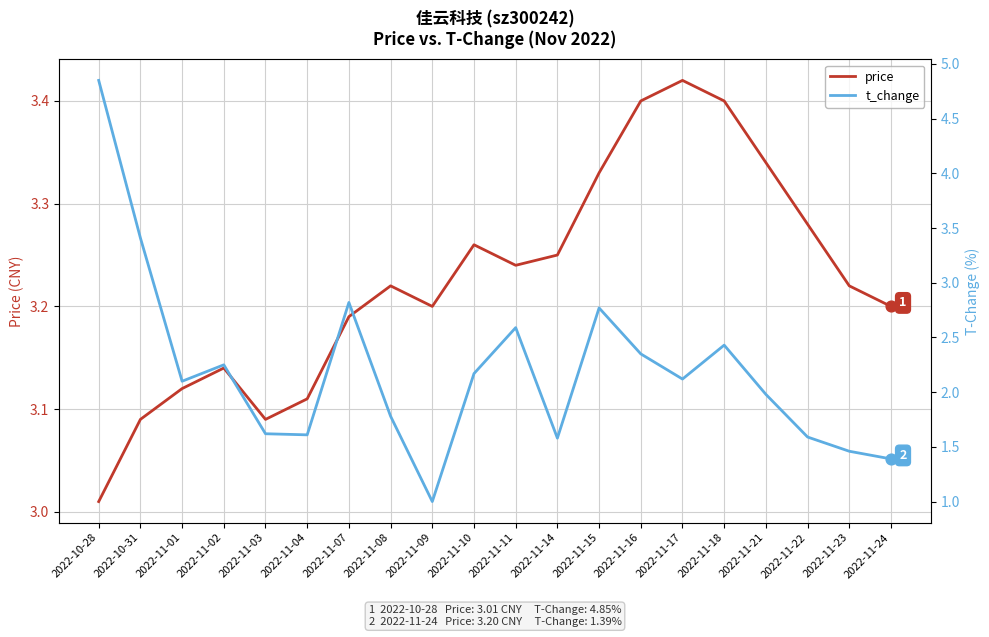

At which category is the sum across all series the highest?

2022-10-28